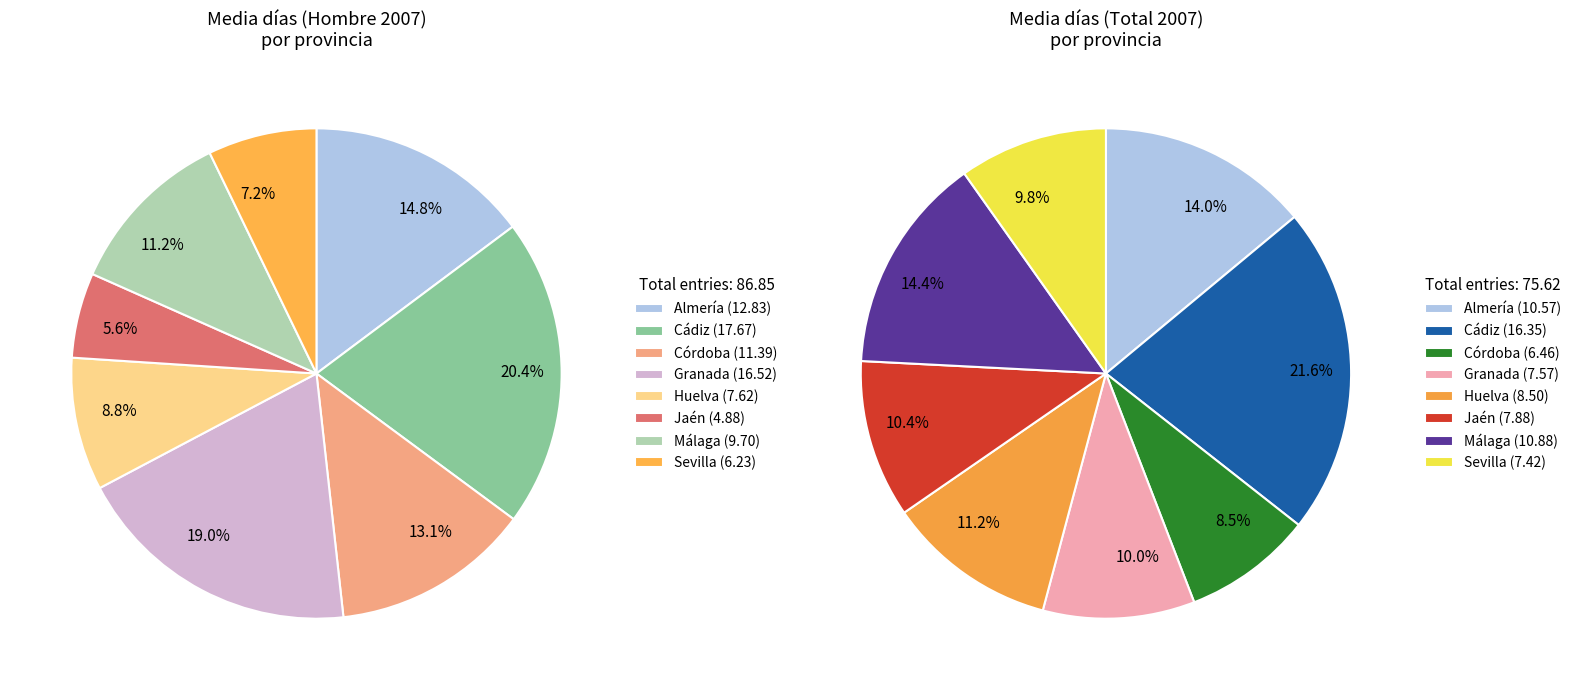

Which category has the biggest portion of the pie?

Cádiz